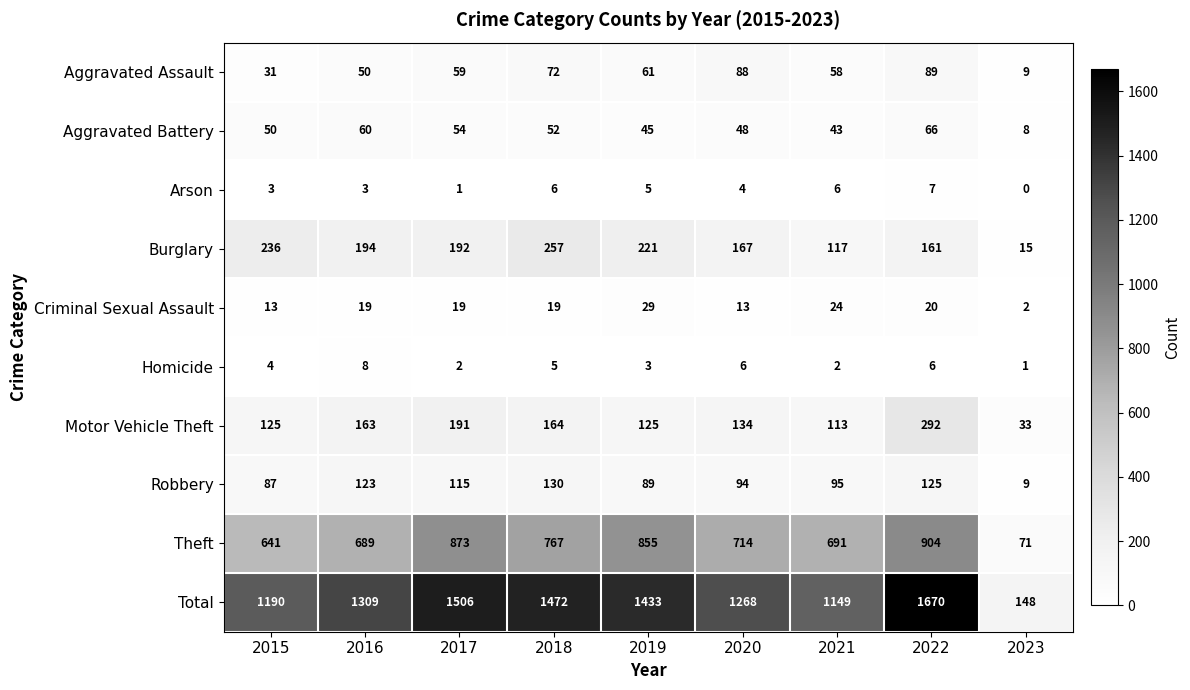

Count the number of data series in this chart.

10